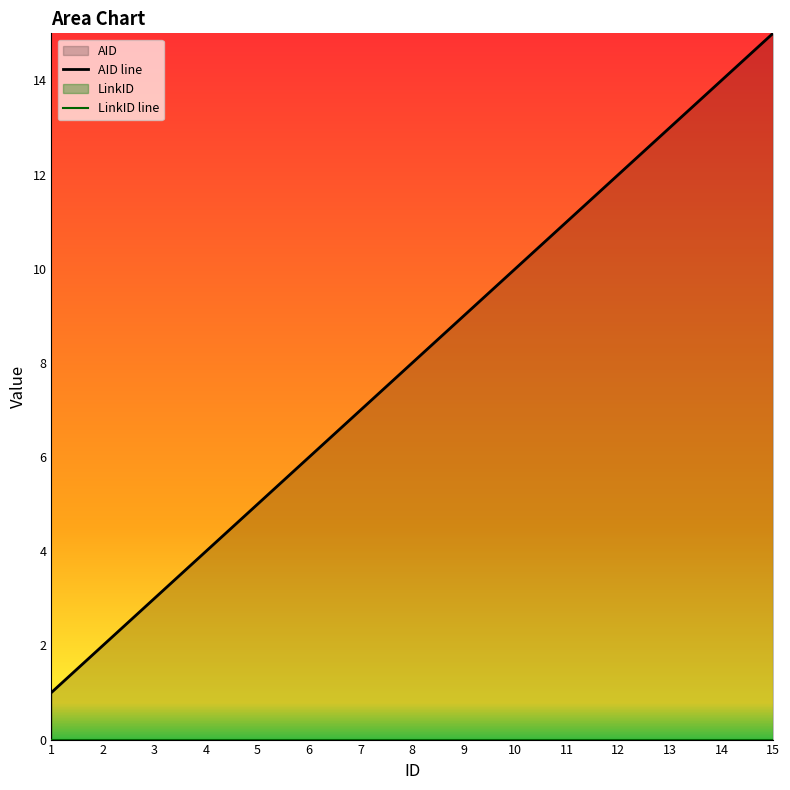

True or false: AID line has a value of 1 at 2.

False